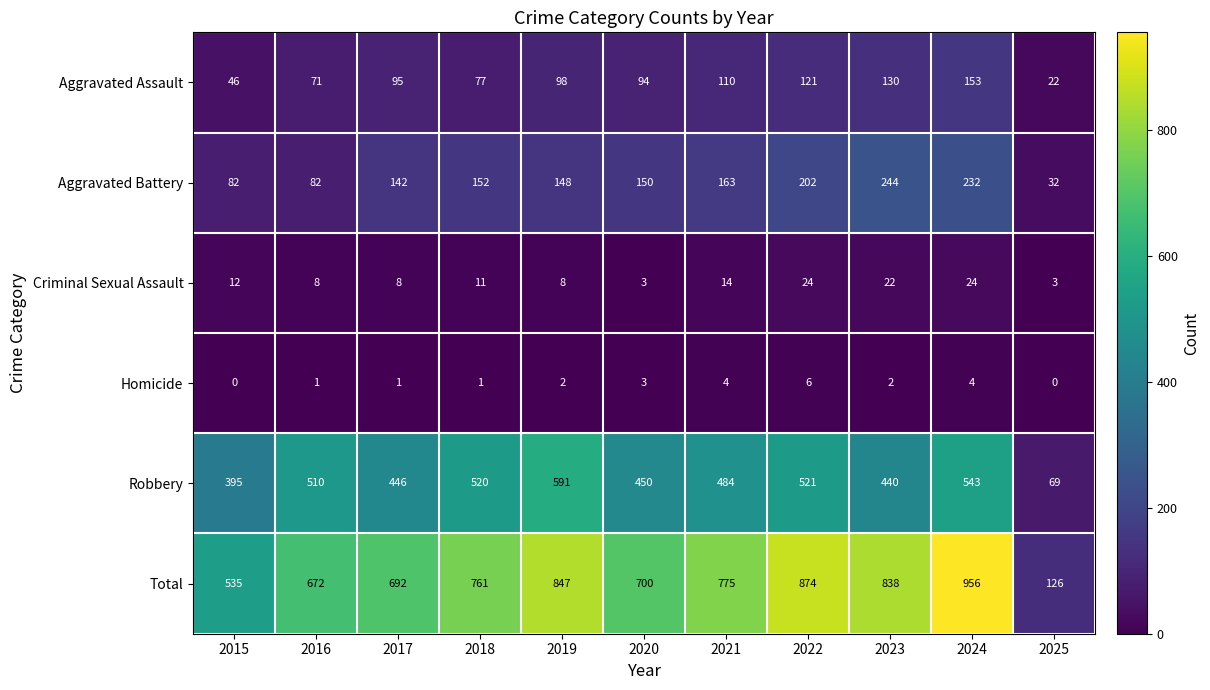

What is the average value of the Aggravated Battery series?

148